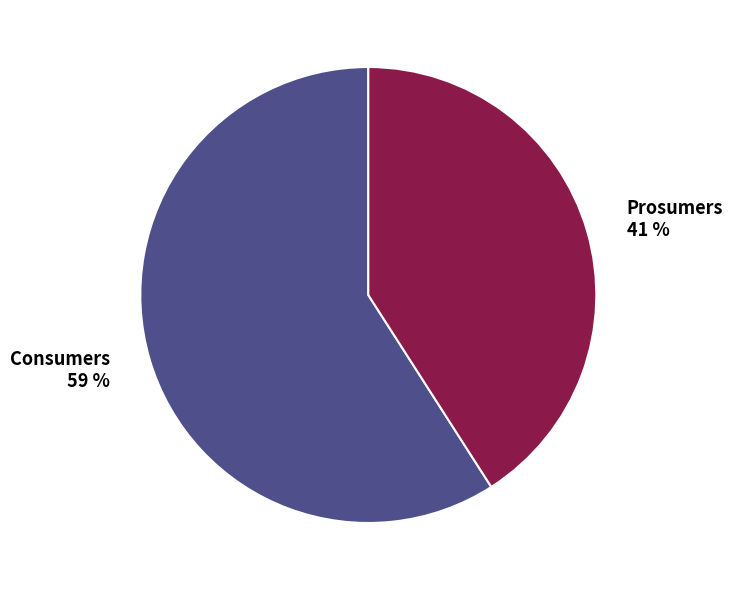

How many segments does this pie chart have?

2